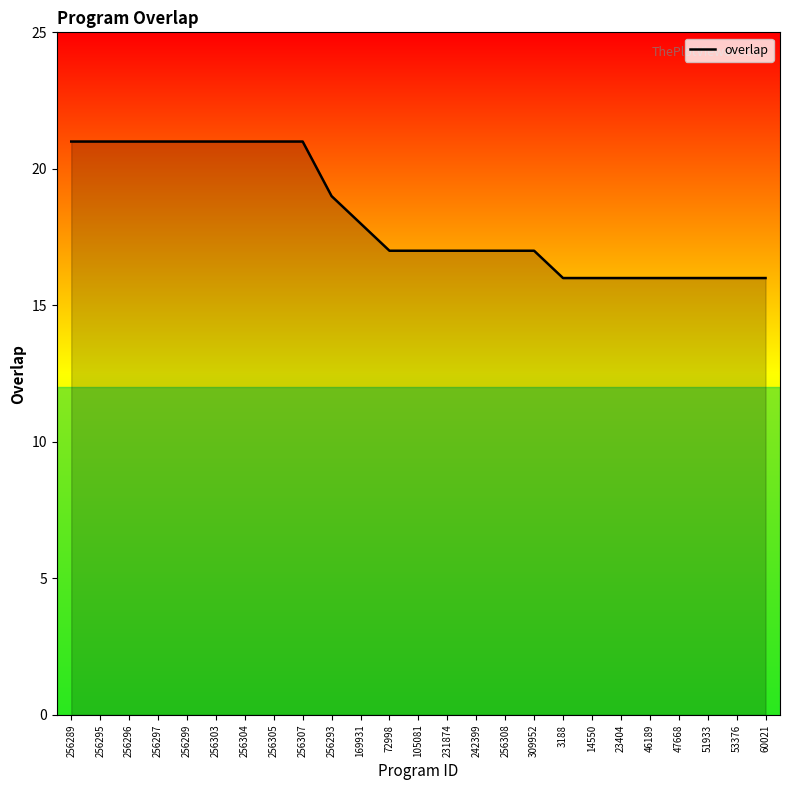

What is the difference between the values at 256296 and 53376?

5